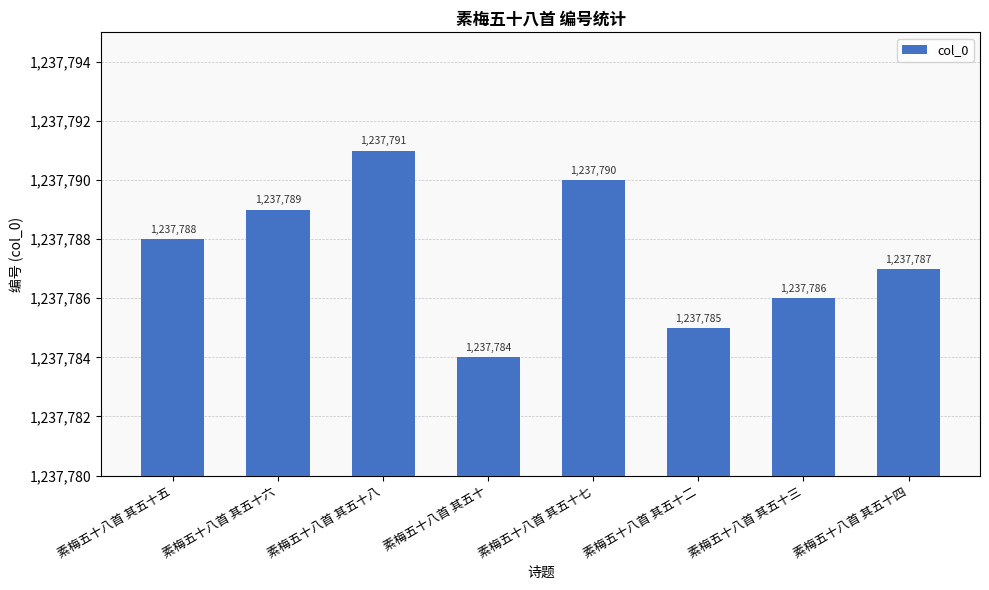

Reading left to right, list all the values displayed in this chart.

1237788	1237789	1237791	1237784	1237790	1237785	1237786	1237787